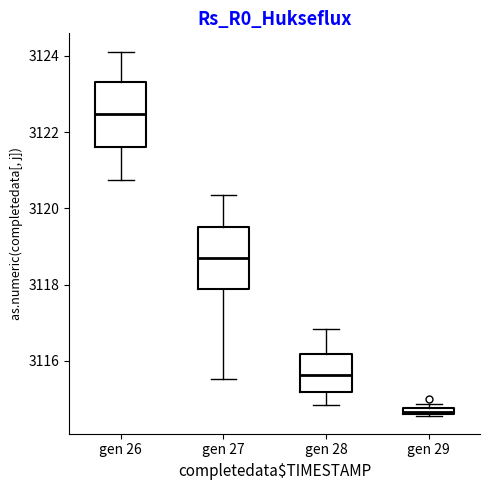

Which box has the lowest median line?

gen 29